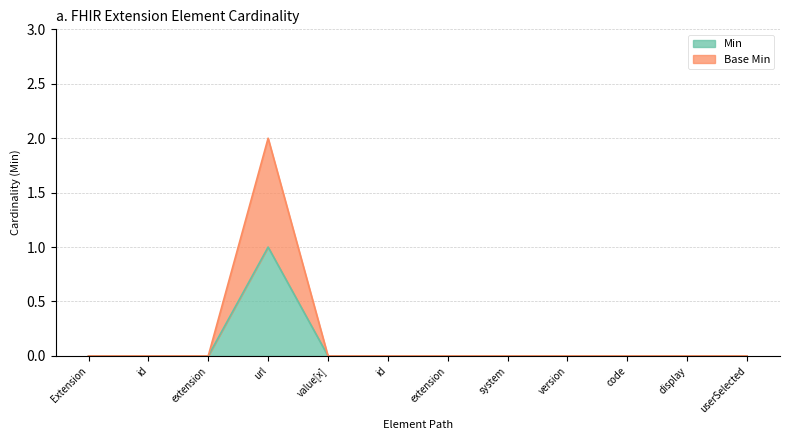

Reading right to left, transcribe all the data shown in this chart.

Min: 0	0	0	0	0	0	0	0	1	0	0	0
Base Min: 0	0	0	0	0	0	0	0	2	0	0	0